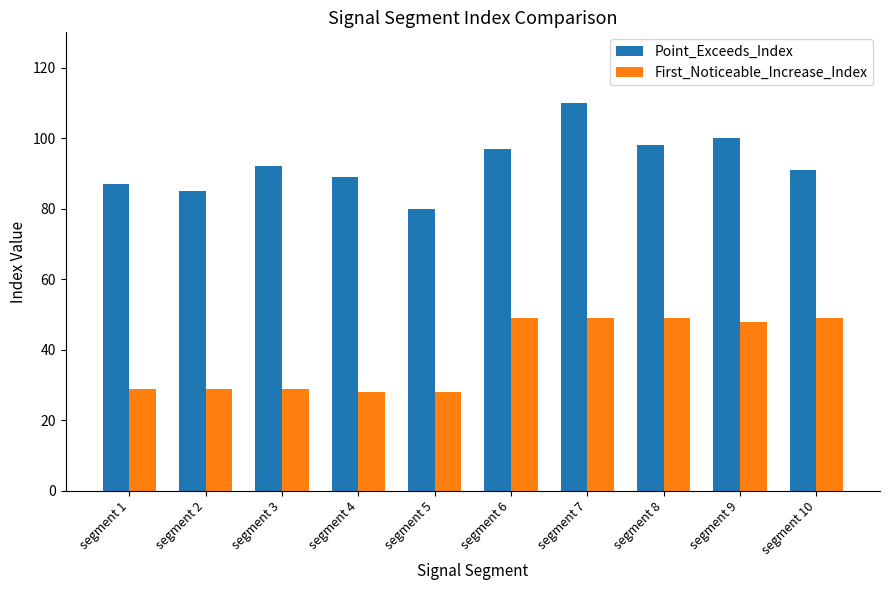

Does the chart contain stacked bars?

No